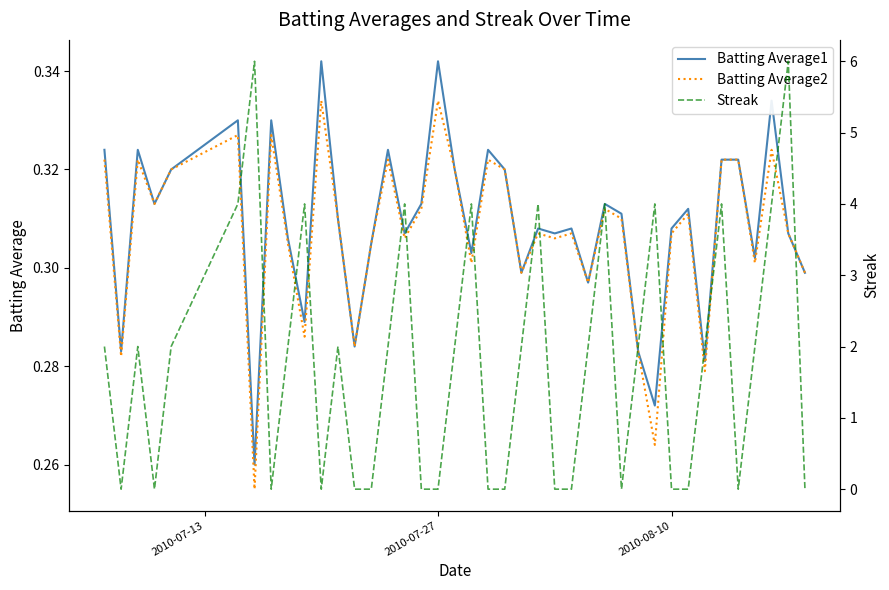

What is the lowest value of the Batting Average1 series?

0.3